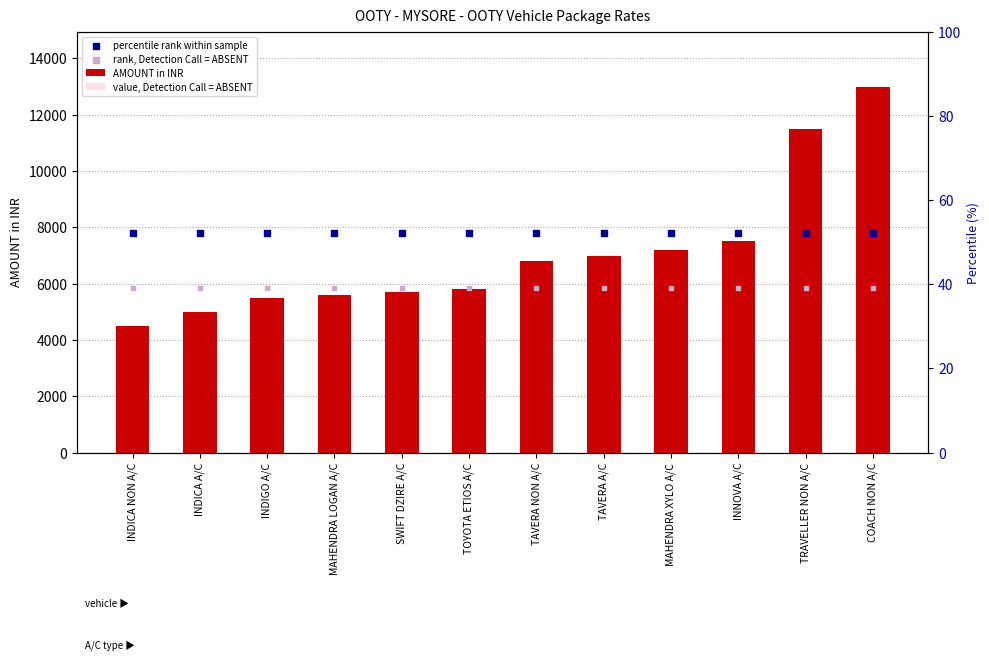

At which category is the sum across all series the highest?

COACH NON A/C